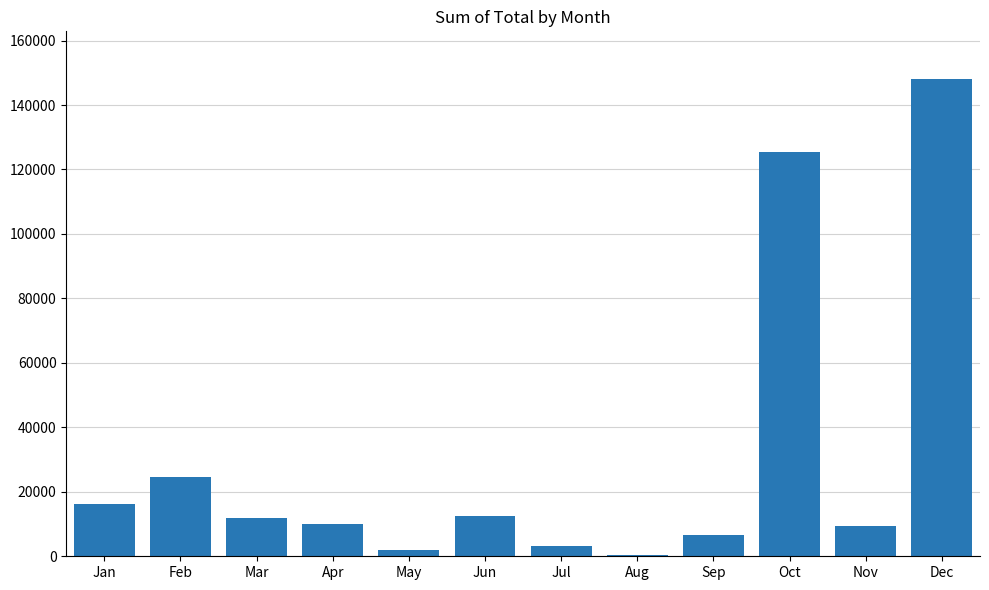

The chart shows a value of 4851.2 at Mar. True or false?

False